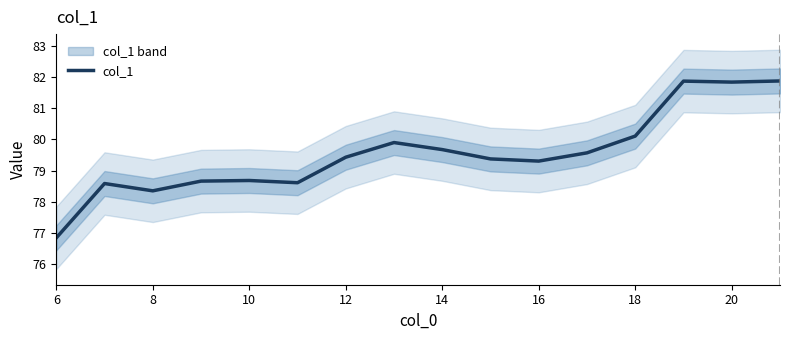

True or false: col_1 has a value of 130.8 at 6.

False